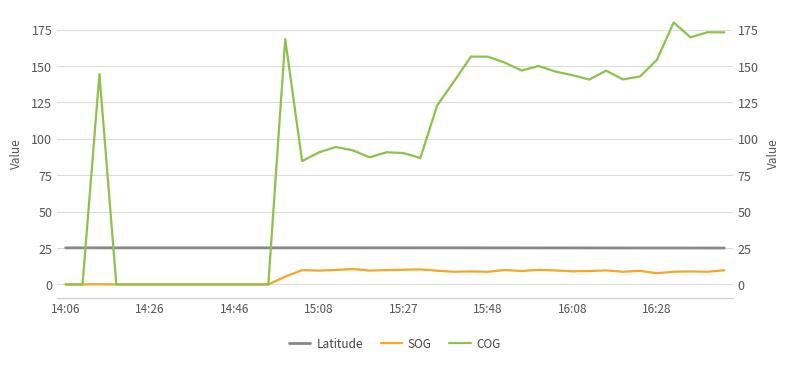

At which category does Latitude reach its first local peak?

14:46